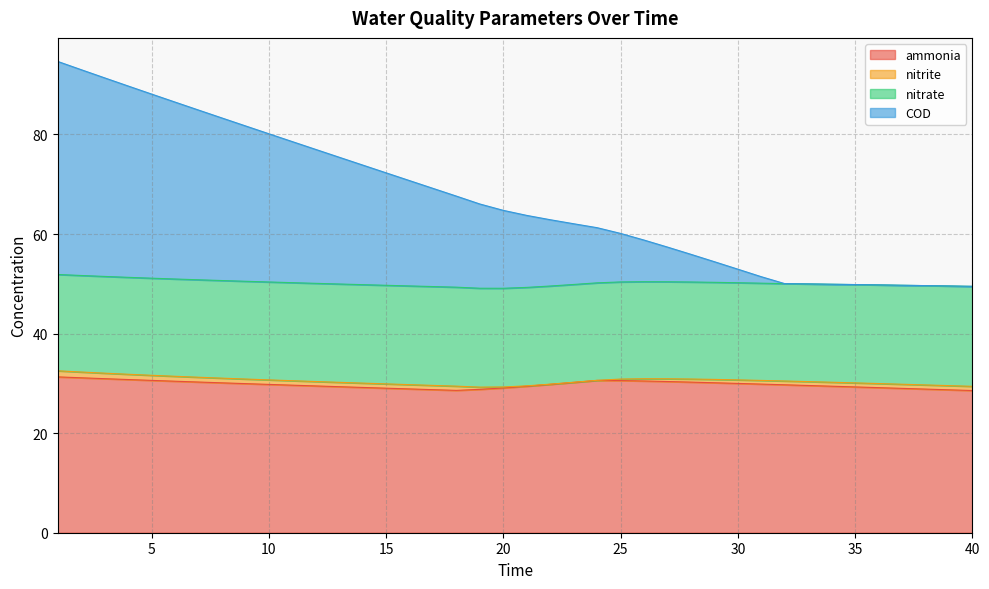

Count the number of categories in the chart.

40